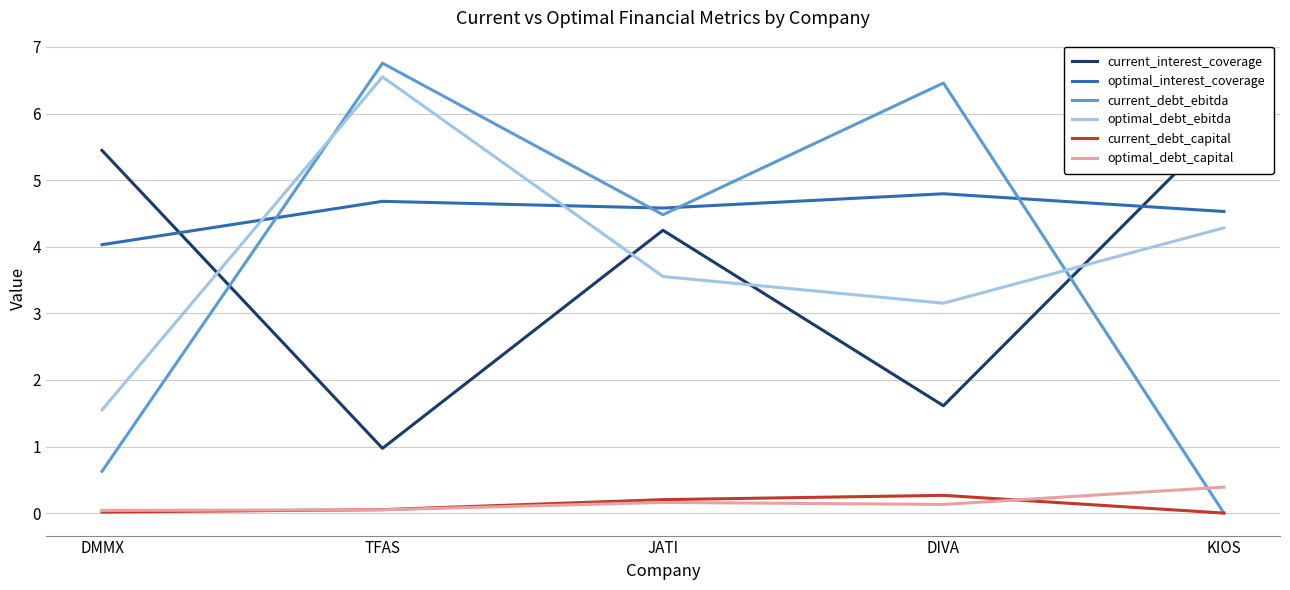

True or false: current_interest_coverage has more than 0 interior local peaks.

True